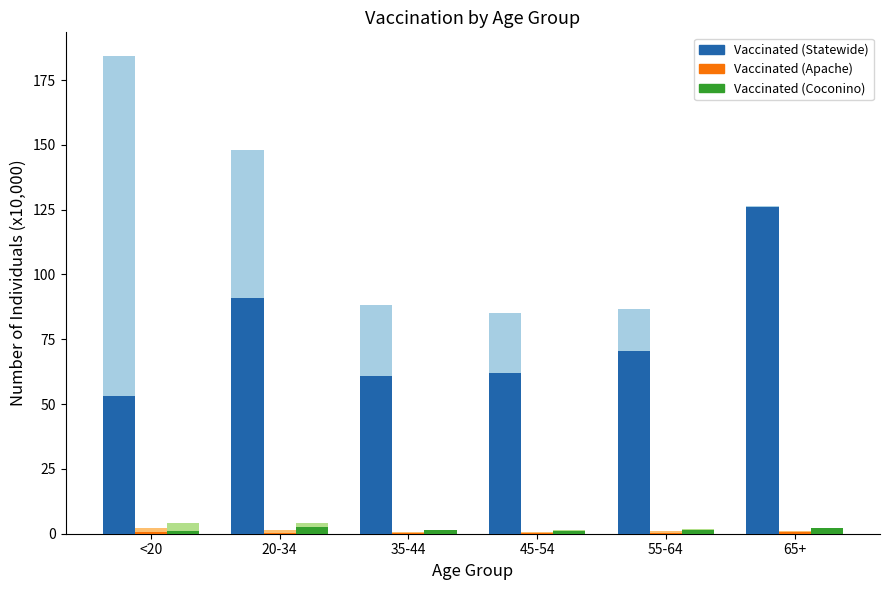

The Vaccinated (Coconino) series shows 0.5 at 45-54. True or false?

False